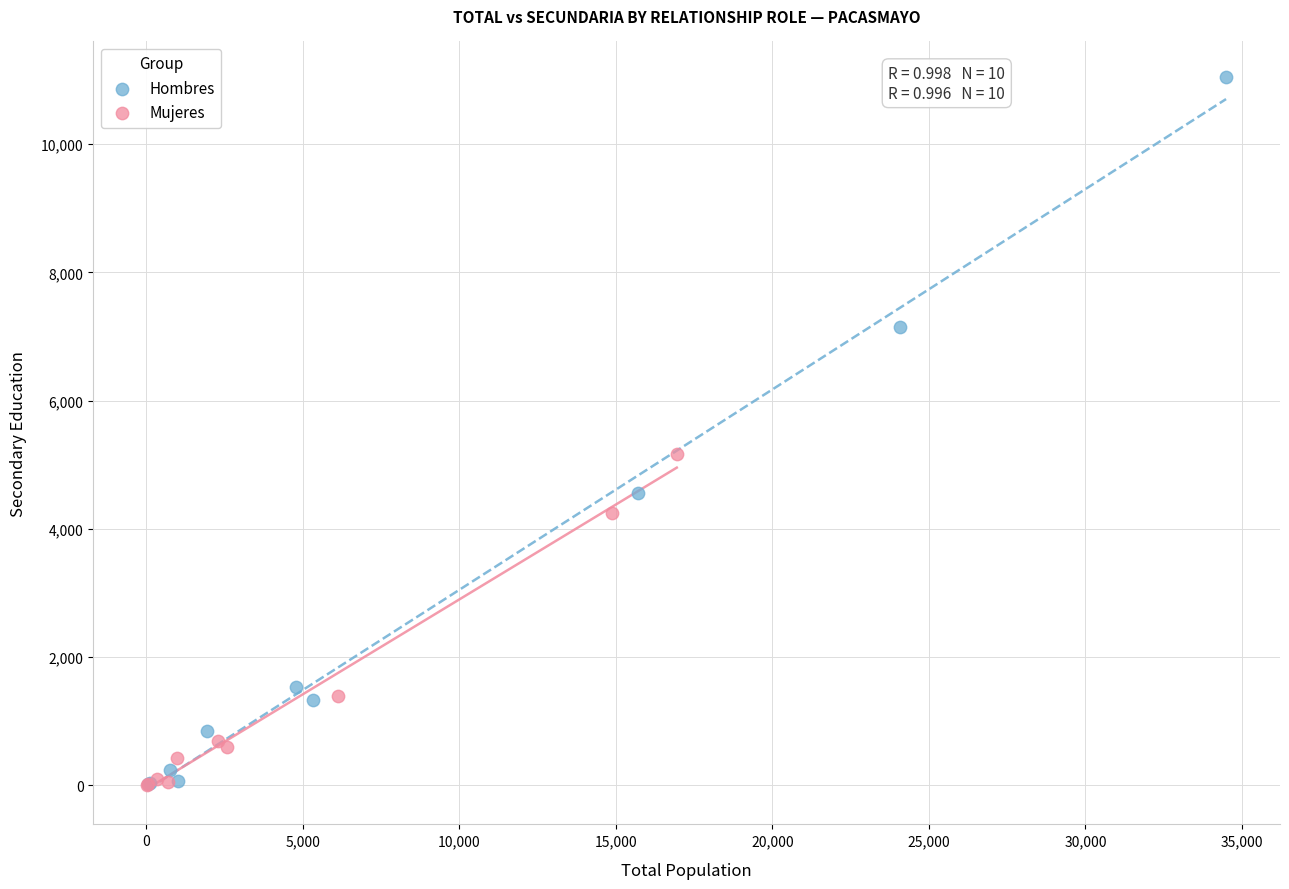

Which series reaches the maximum Y coordinate?

Hombres